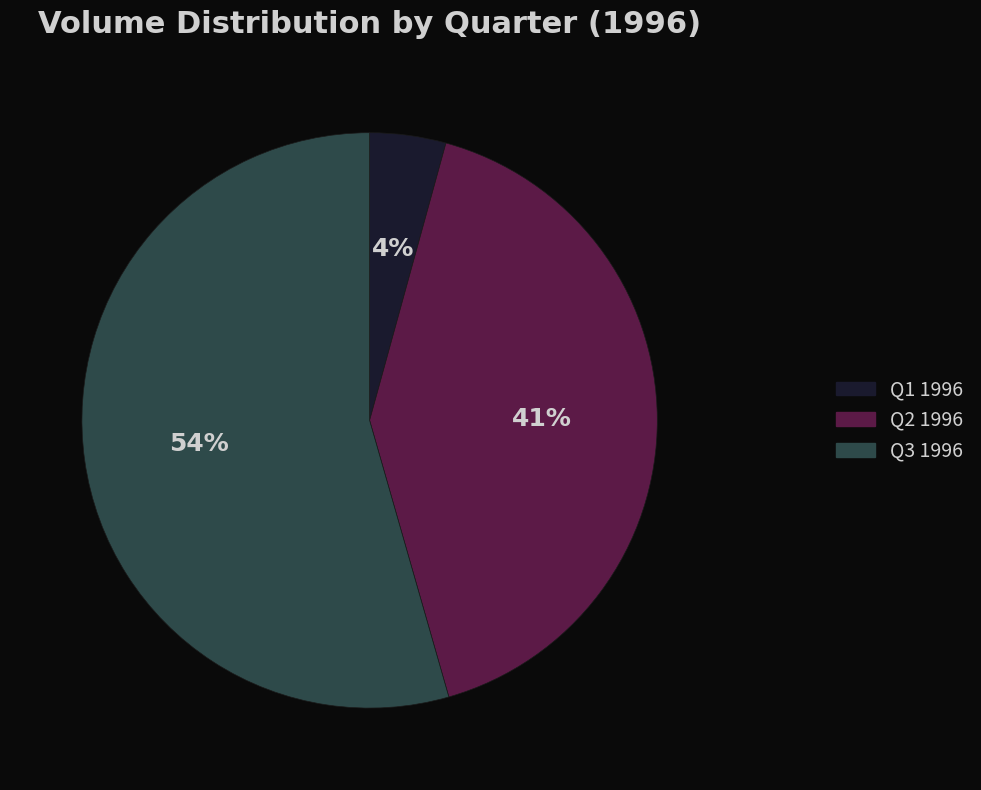

What is the largest slice in the pie chart?

Q3 1996